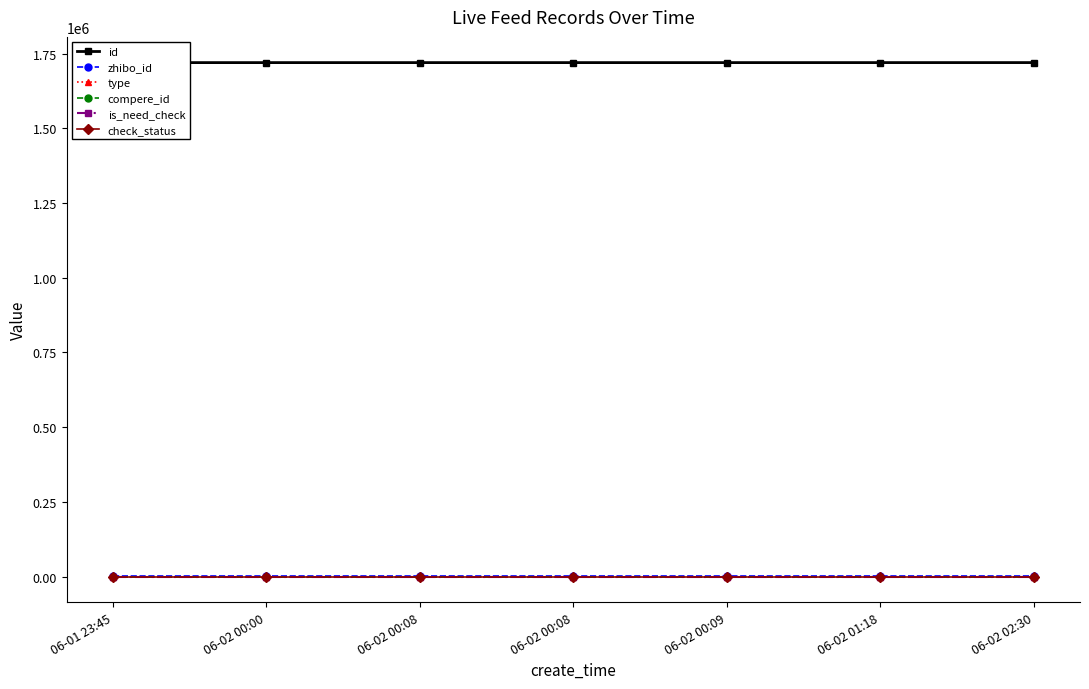

What is the maximum value shown in the chart?

1719781